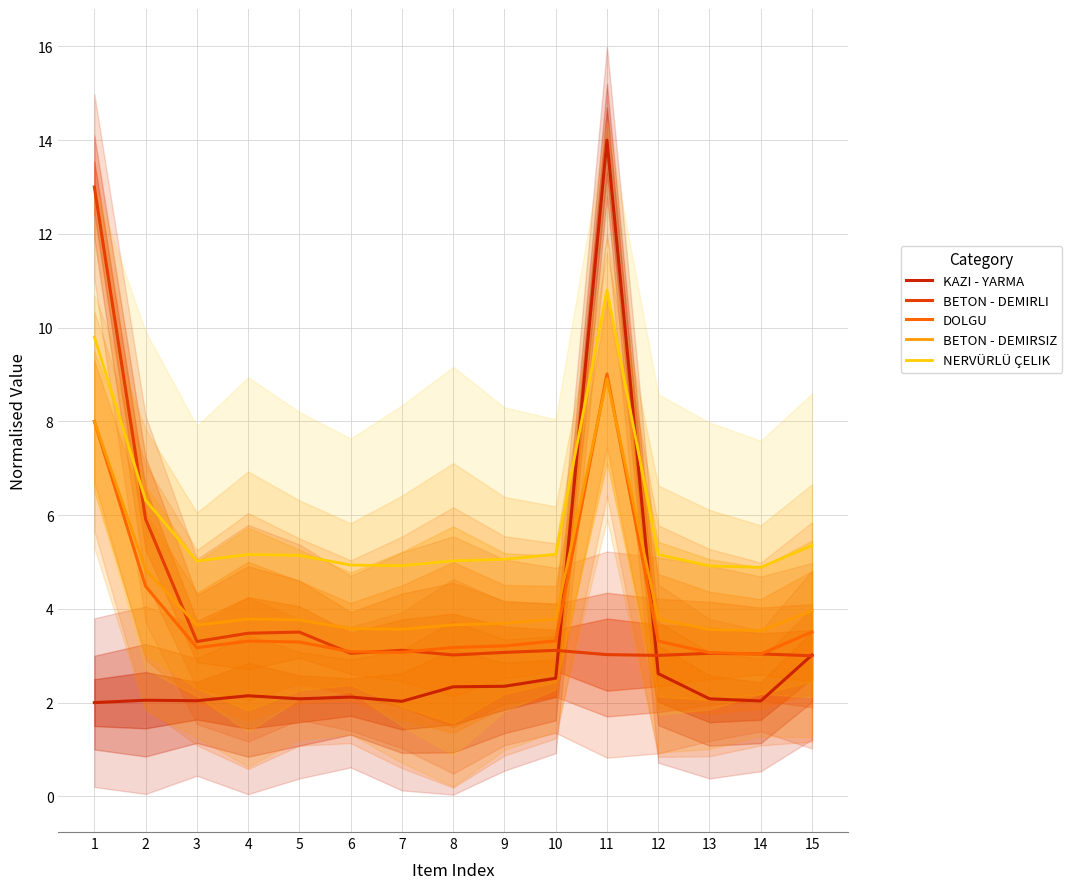

What is the value of the NERVÜRLÜ ÇELIK point at the 8th from the left?

5.0